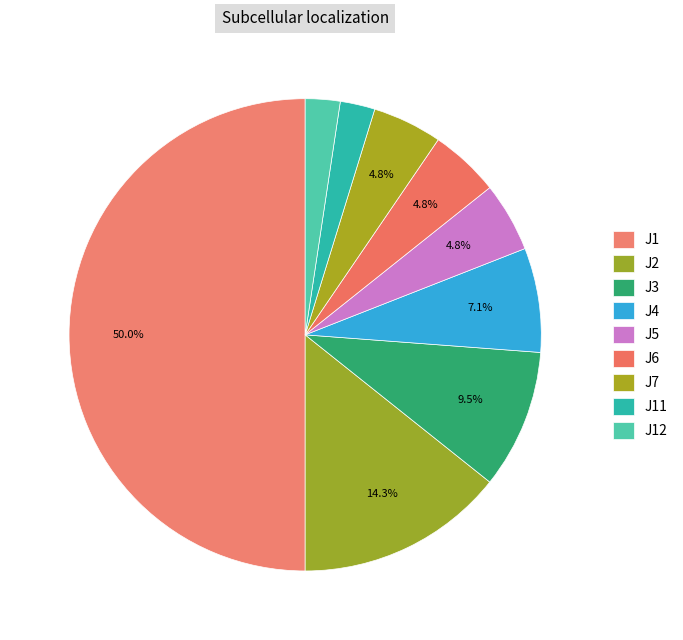

How many segments does this pie chart have?

9